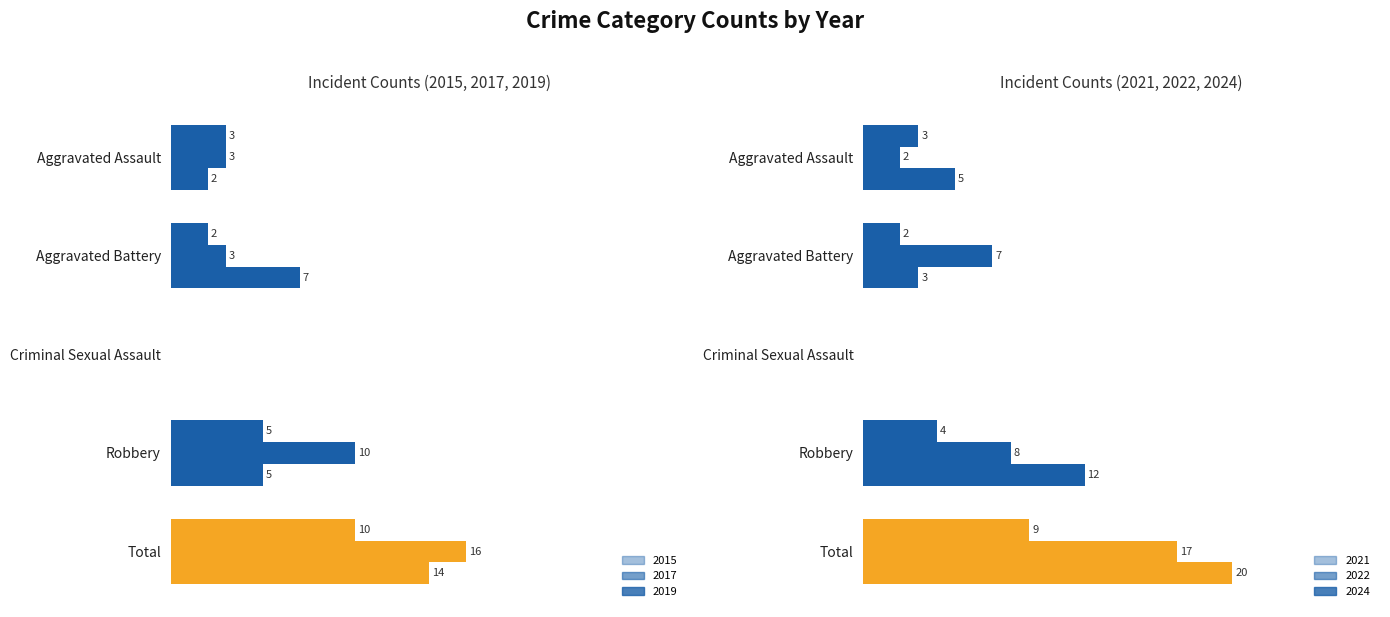

Rank the series at Aggravated Battery from lowest to highest value.

2015, 2021, 2017, 2024, 2019, 2022